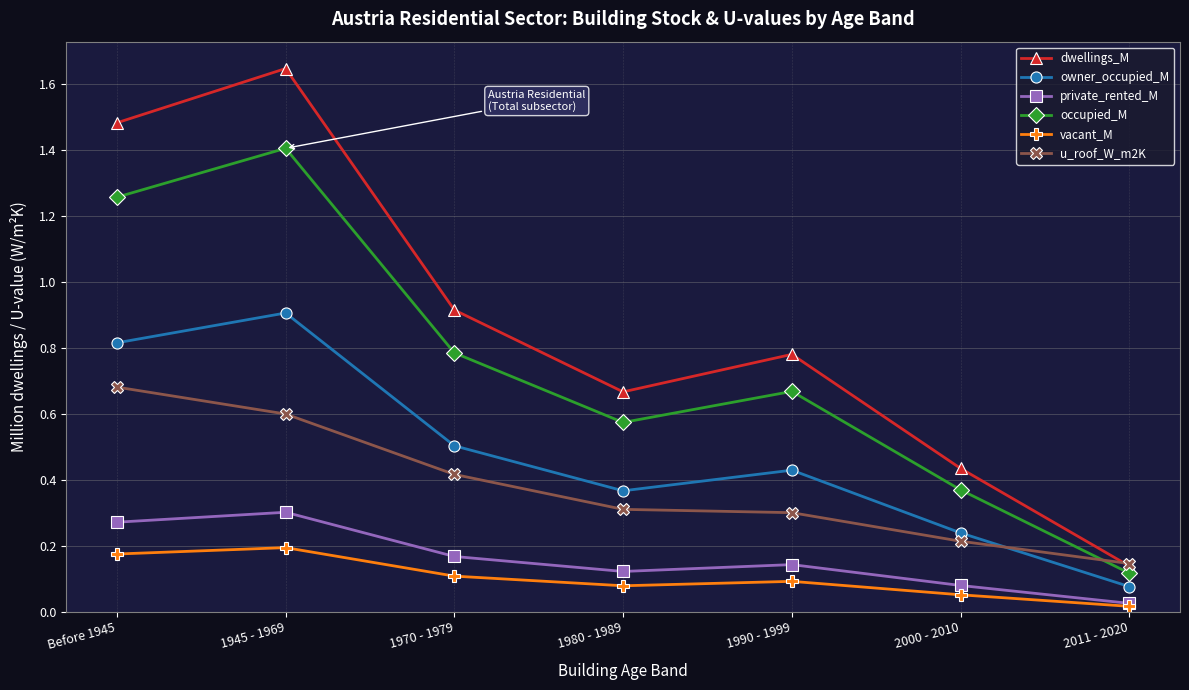

At which category does owner_occupied_M reach its first local valley?

1980 - 1989